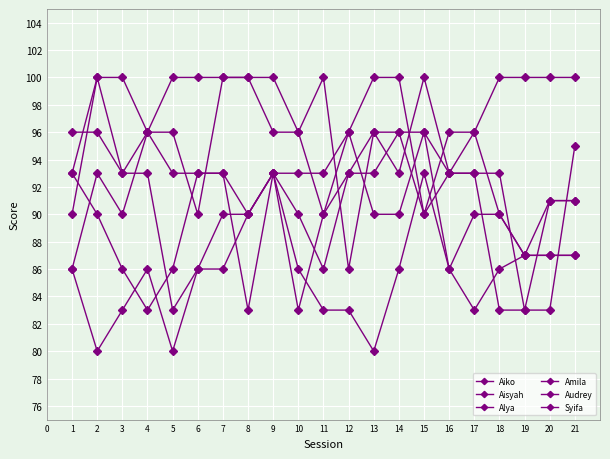

How many series are shown in this chart?

6